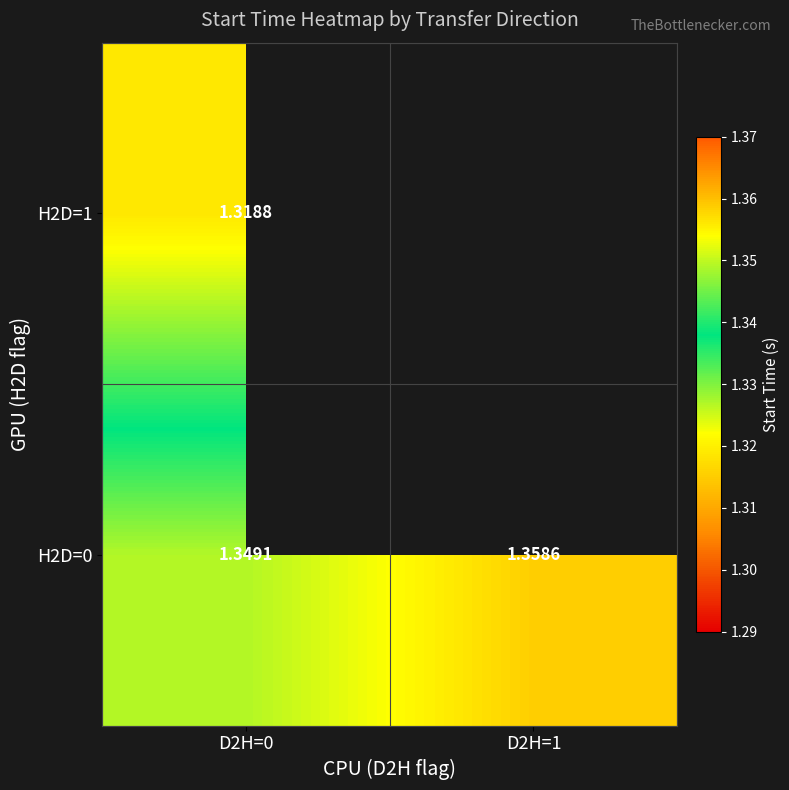

The value of H2D=0 at D2H=0 is 1.9. True or false?

False